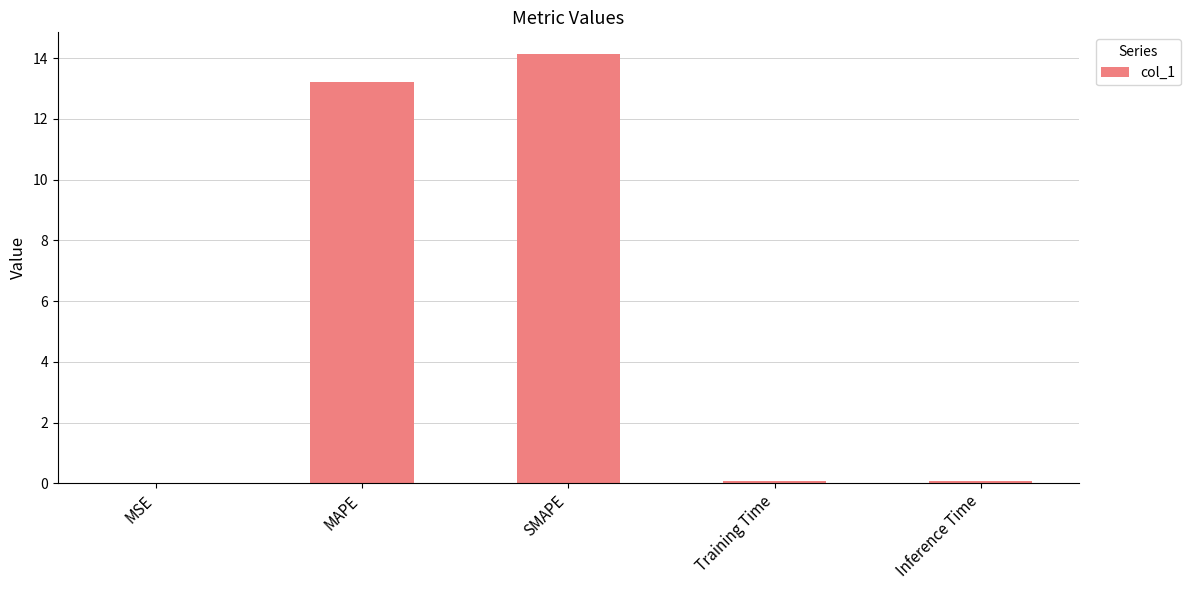

Are the bars horizontal?

No